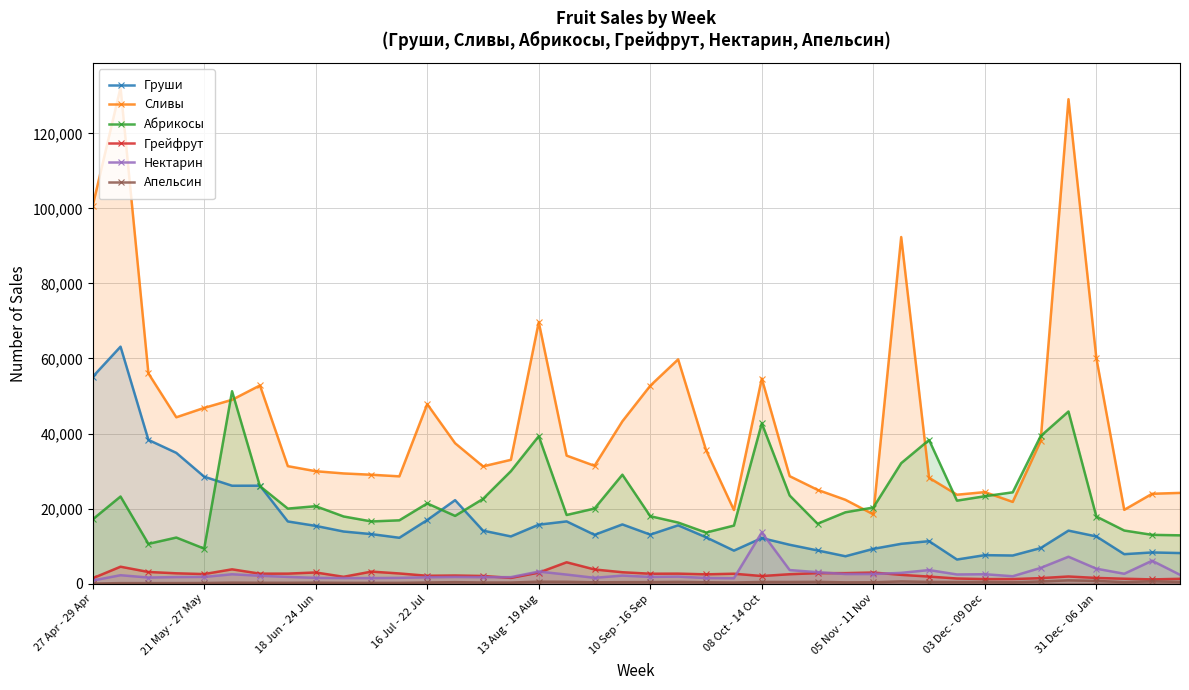

Which series has the largest total across all categories?

Сливы